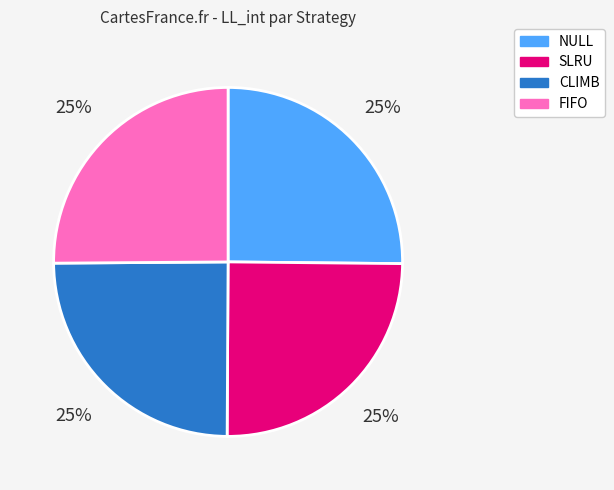

To the nearest percent, what is the average slice percentage?

25%